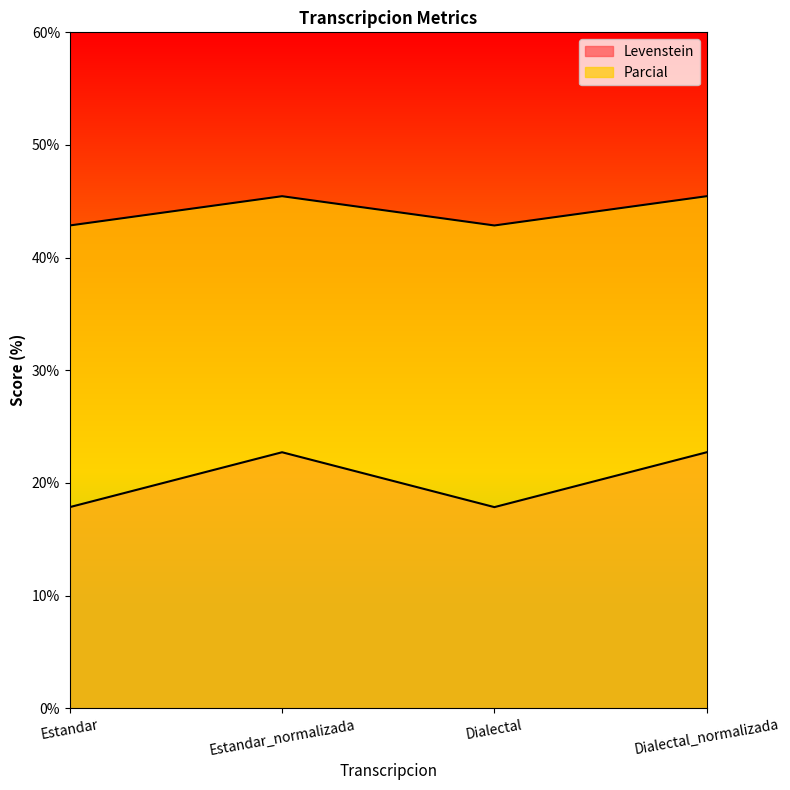

What is the total value across all series at Dialectal?

60.7